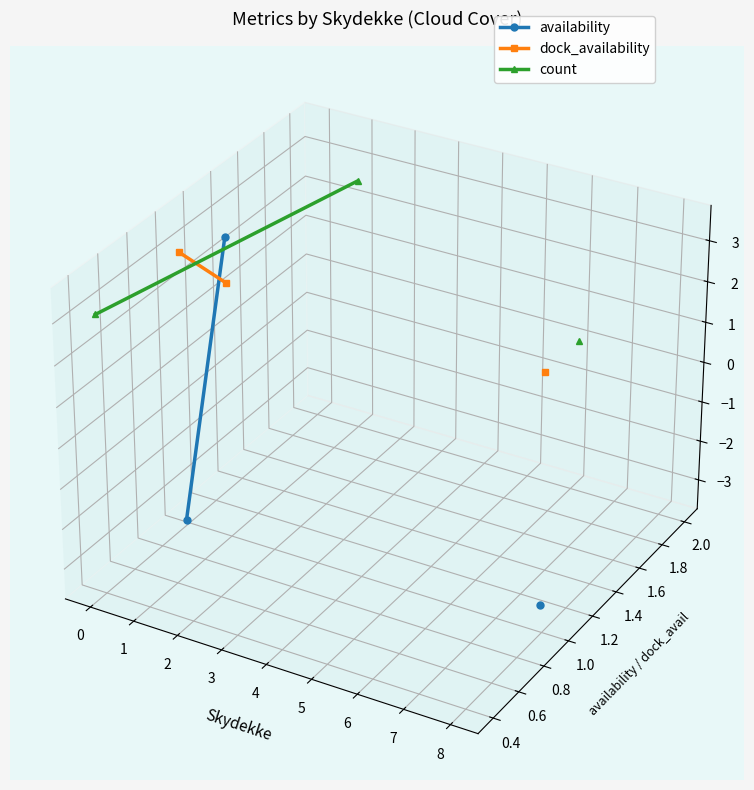

What is the smallest value displayed?

-0.1